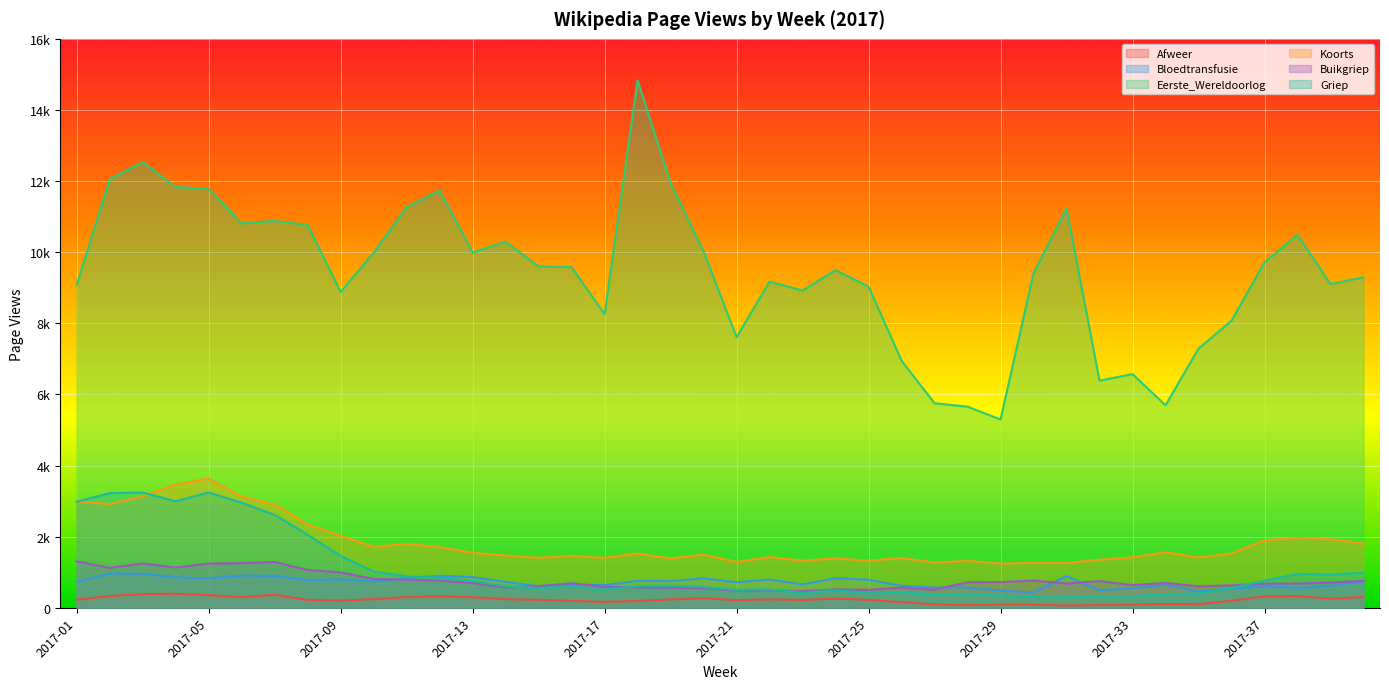

Between 2017-07 and 2017-29, which is larger?

2017-07